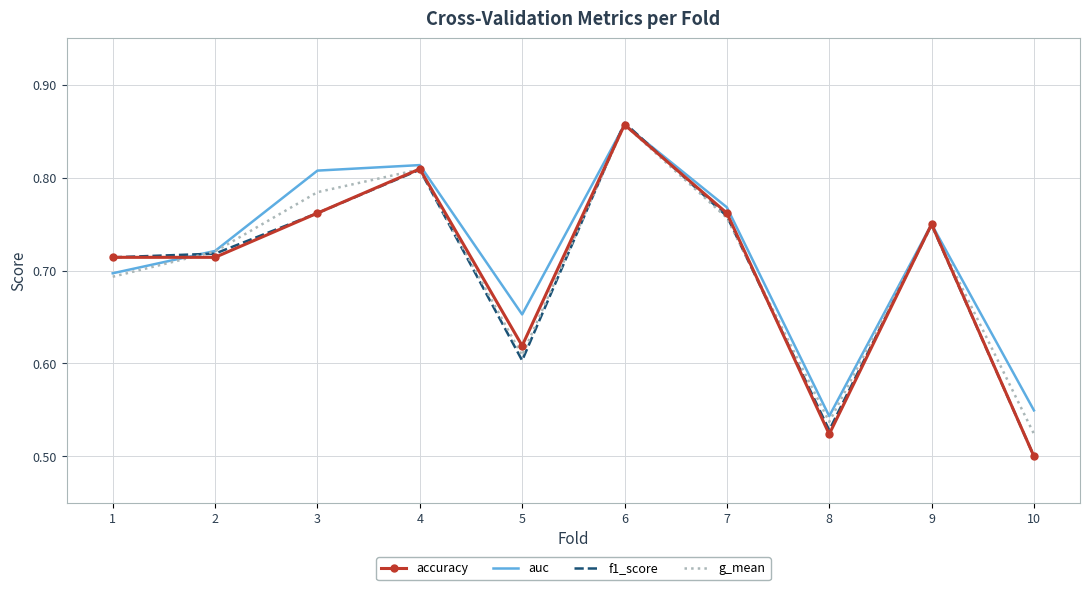

How many auc values are between 0 and 1?

10